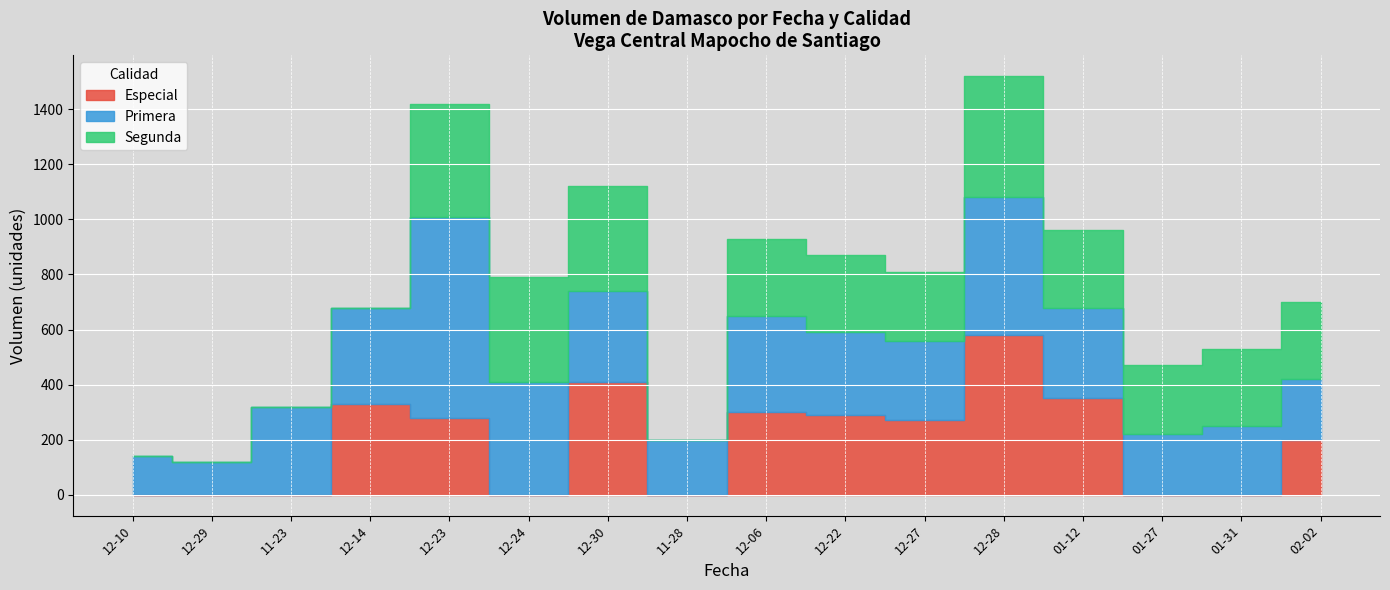

The value of Especial at 2023-02-02 is 200. True or false?

True